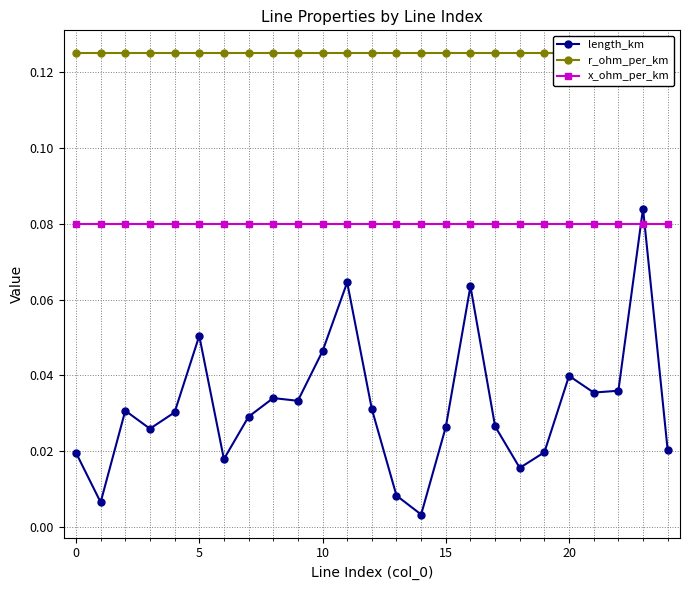

How many lines are shown in the chart?

3